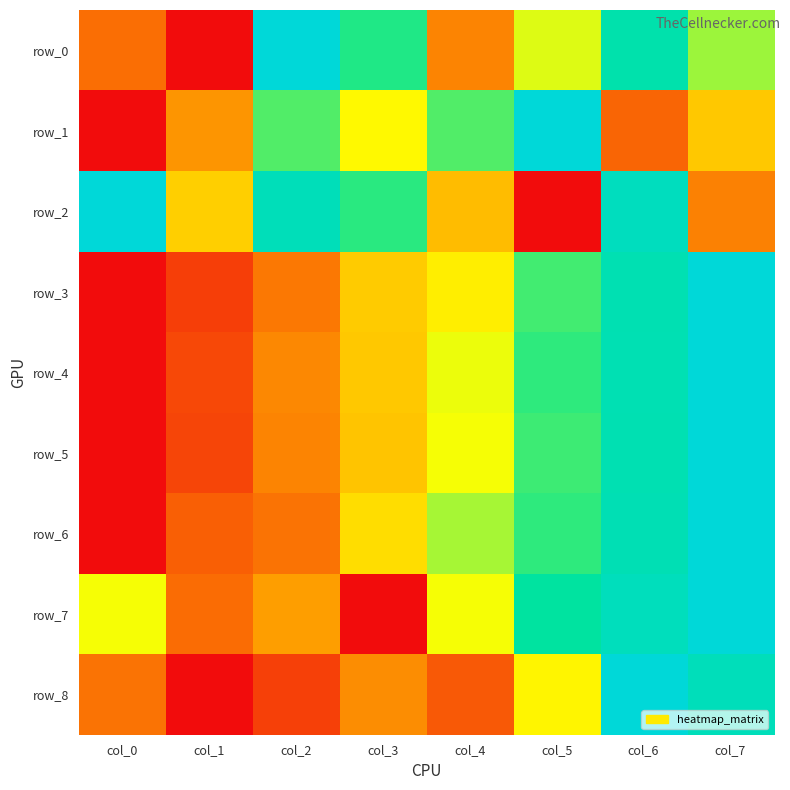

What is the approximate value of row_3 at col_7?

1.0